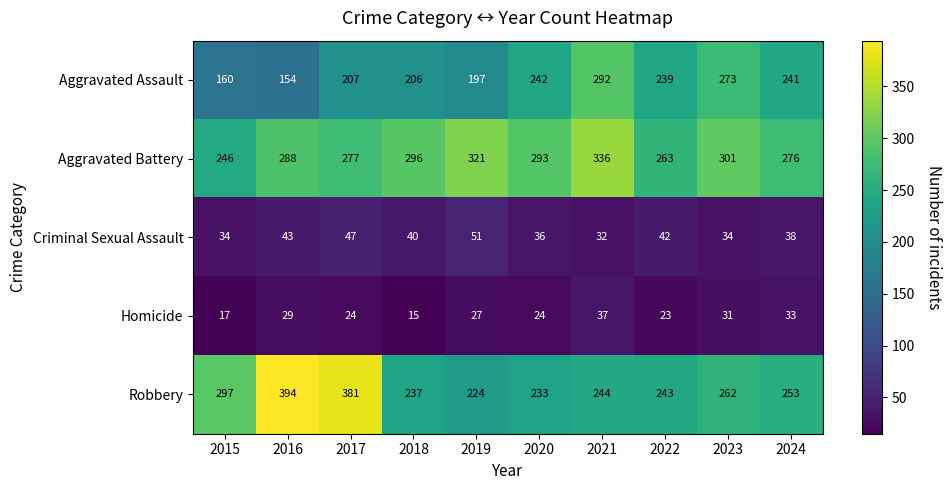

How many data points does each series have?

10